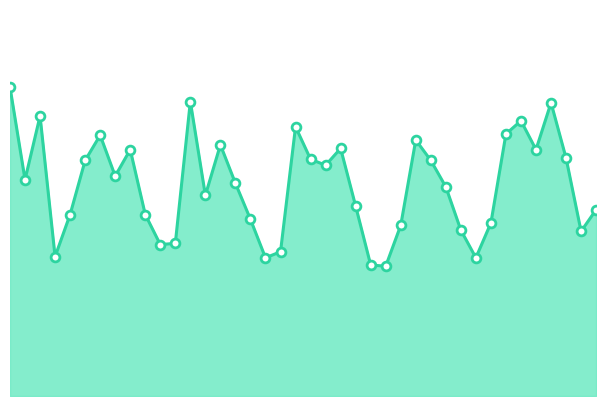

Does the chart have visible grid lines?

No